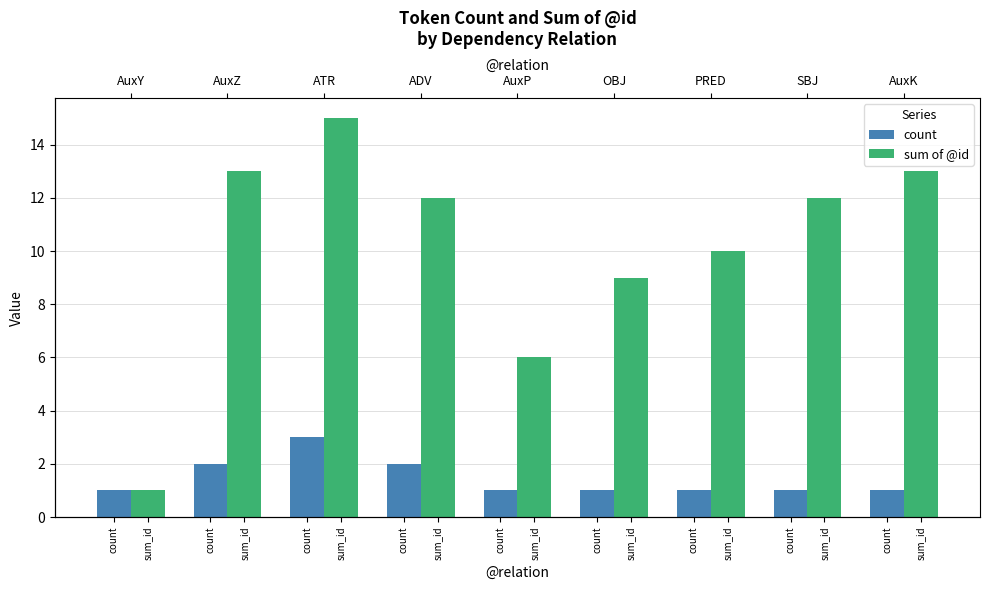

What is the average value of the sum of @id series?

10